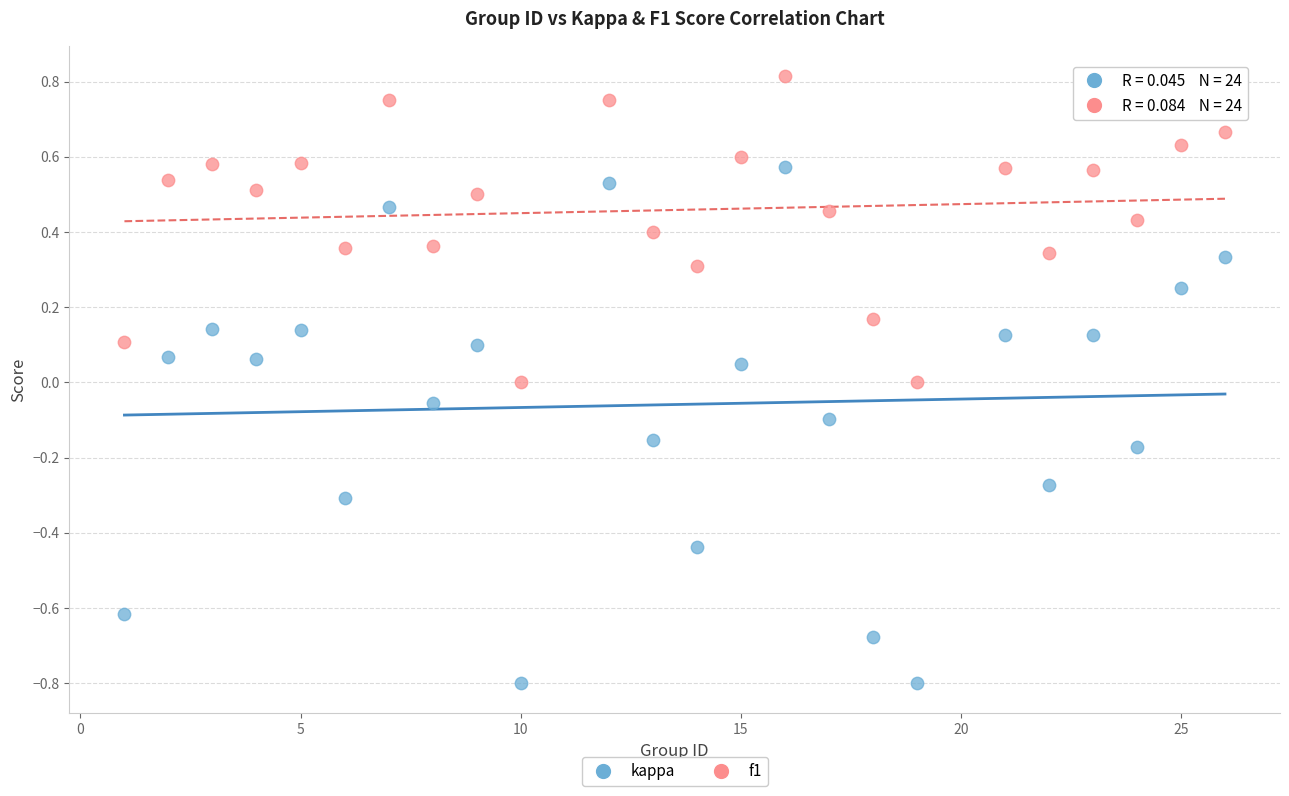

Which series reaches the maximum Y coordinate?

f1